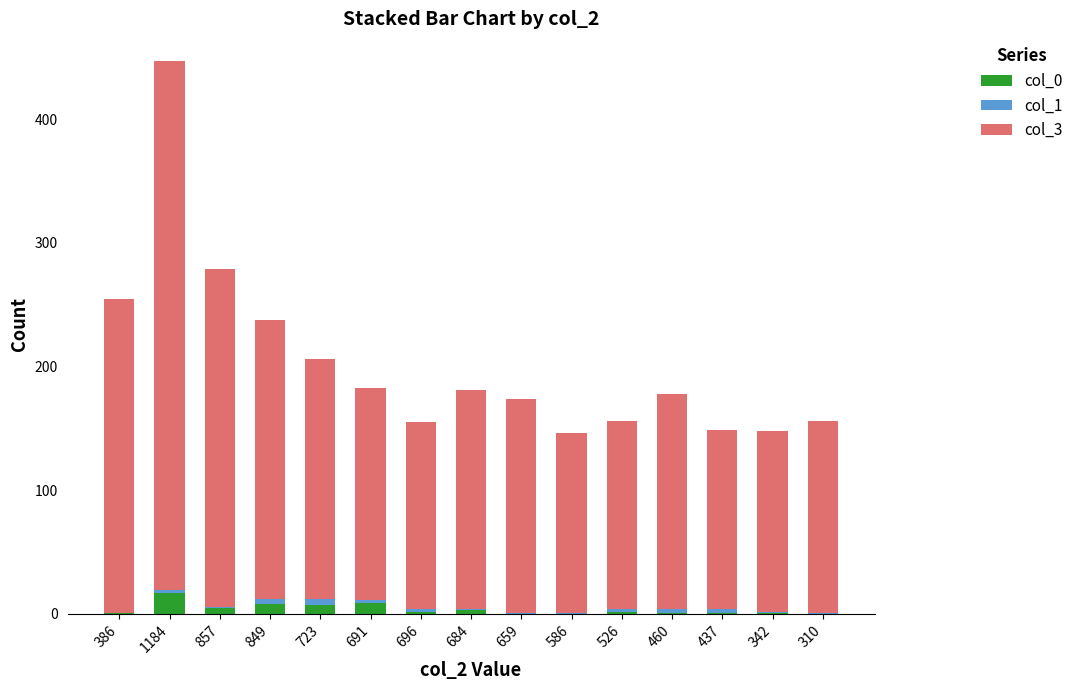

At which category is the sum across all series the highest?

1184